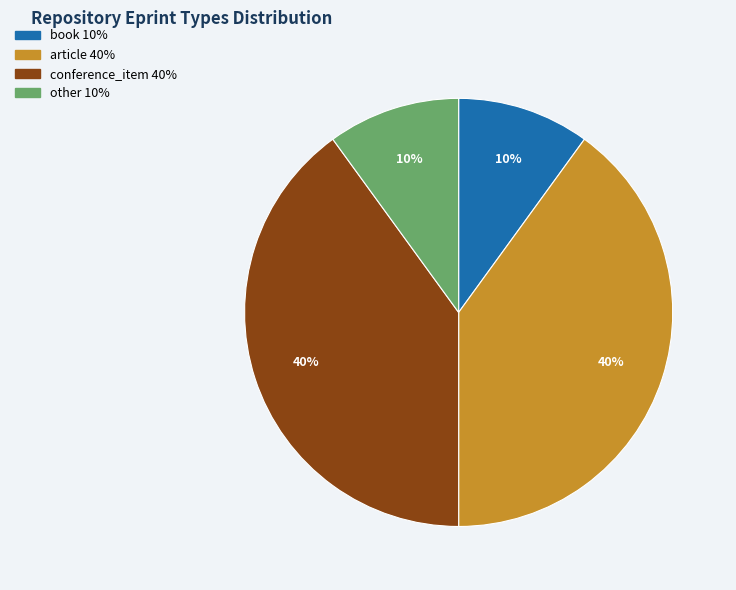

Is there any slice that represents more than half of the pie?

No